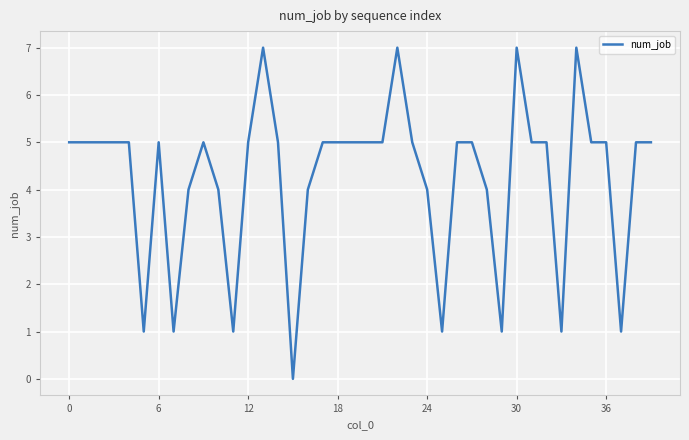

What is the difference between the maximum and minimum values?

7